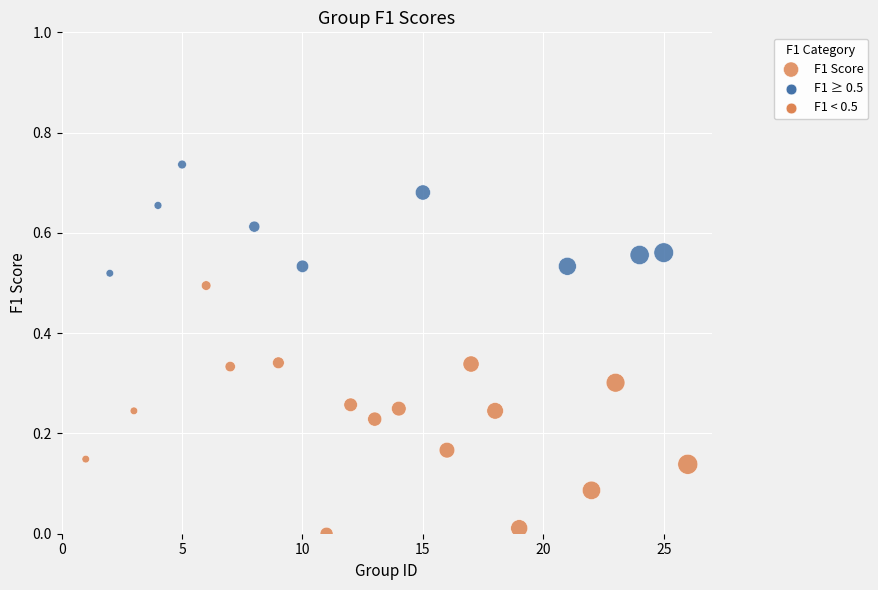

What is the range of X values (max minus min)?

25.0